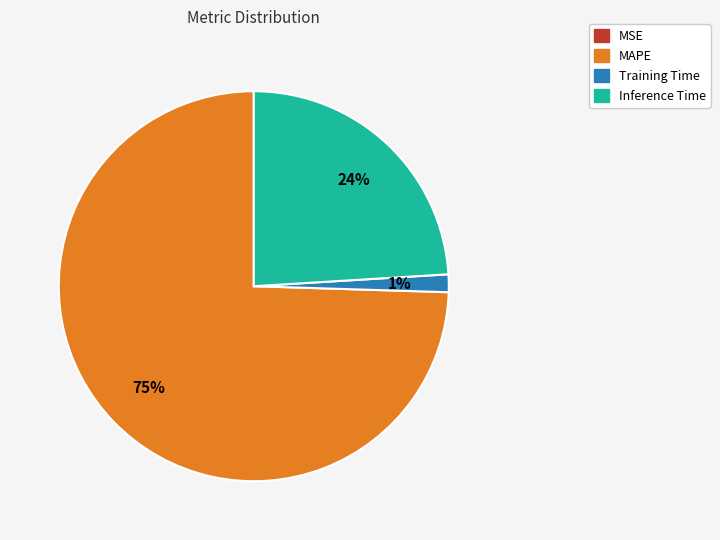

Is there any slice that represents more than half of the pie?

Yes